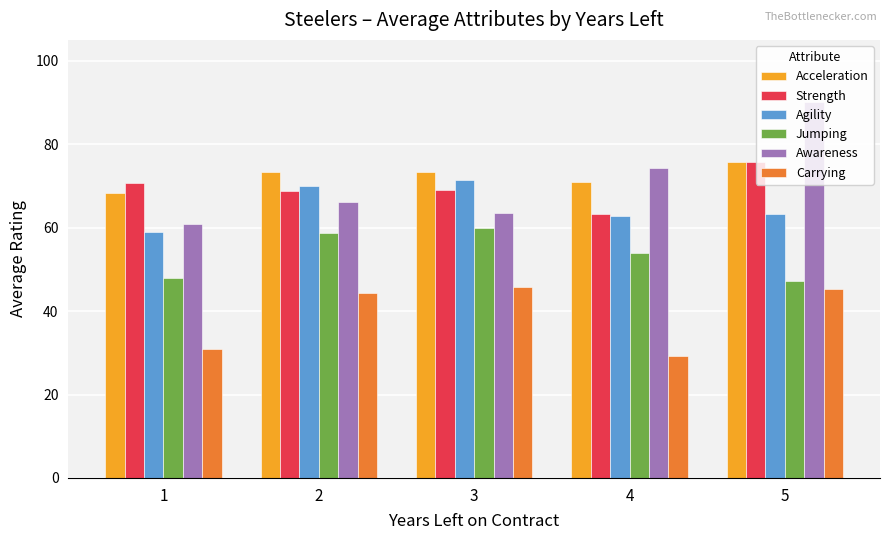

How many data points does each series have?

5